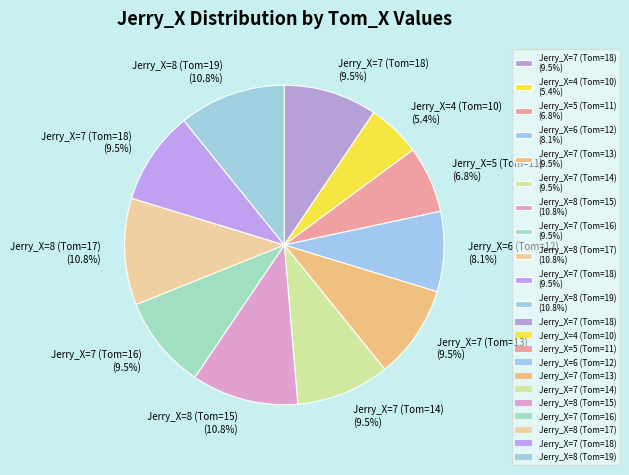

Count the number of slices in the pie.

11